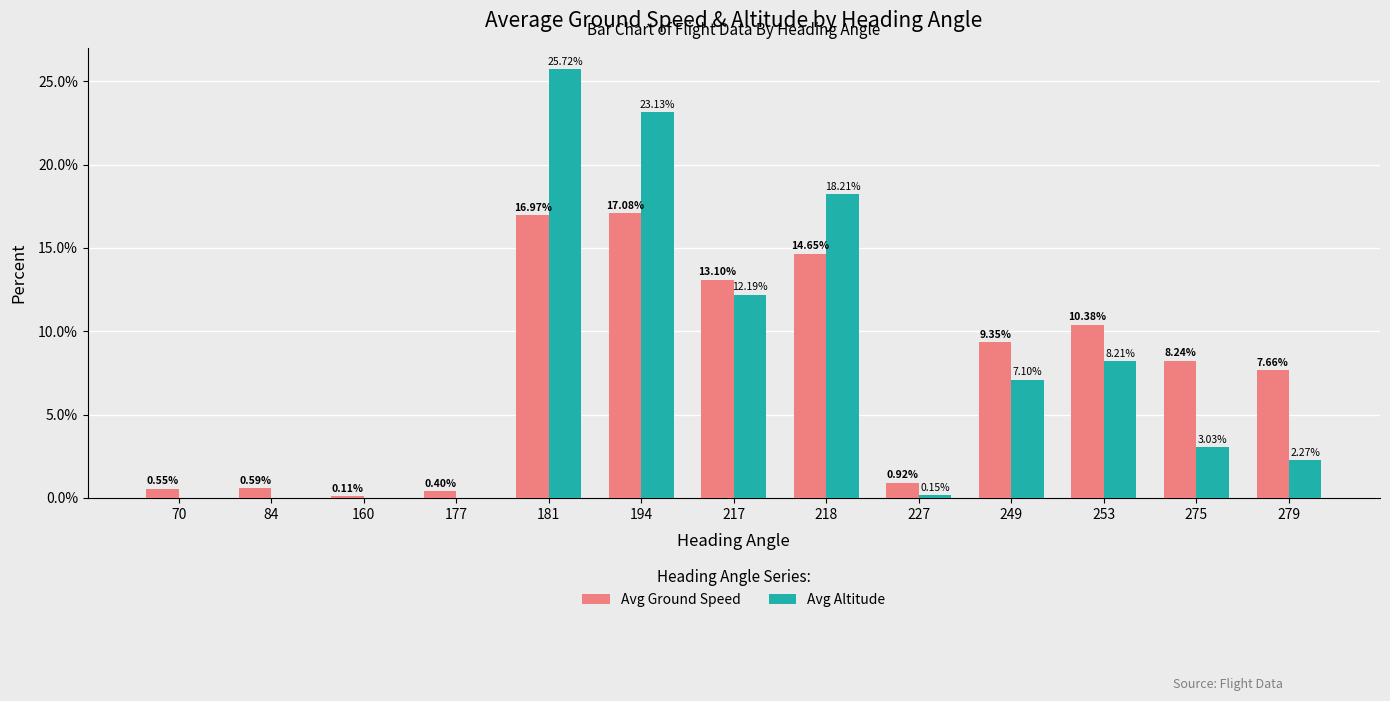

Which series changed the most between 84 and 194?

Avg Altitude